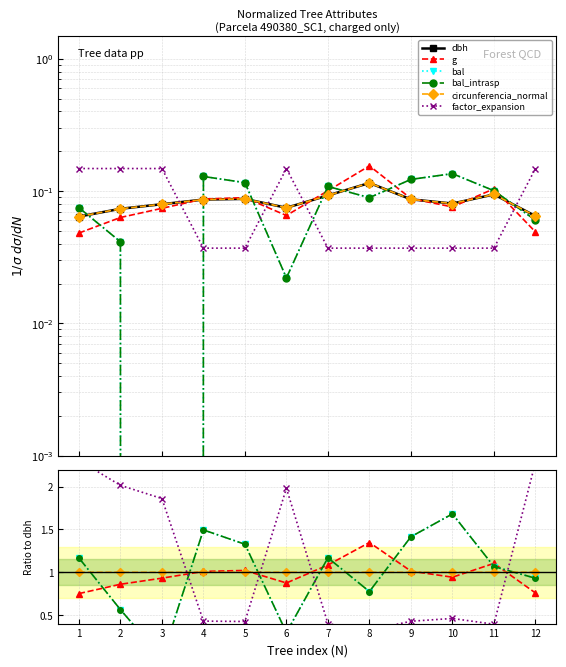

How many interior local valleys does the bal series have?

3